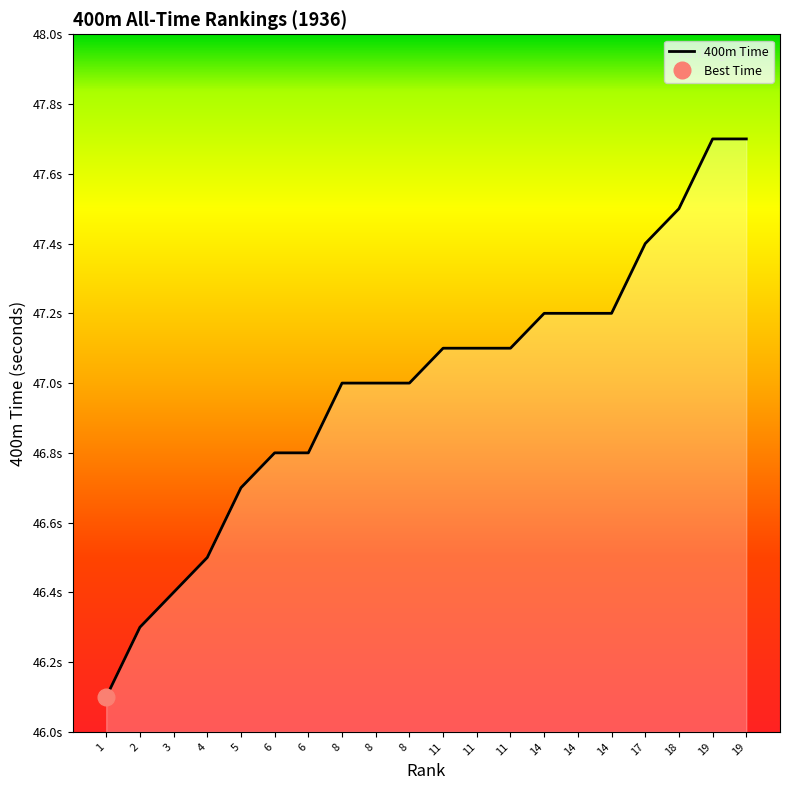

List the labels in order of value, largest first.

19, 19, 18, 17, 14, 14, 14, 11, 11, 11, 8, 8, 8, 6, 6, 5, 4, 3, 2, 1